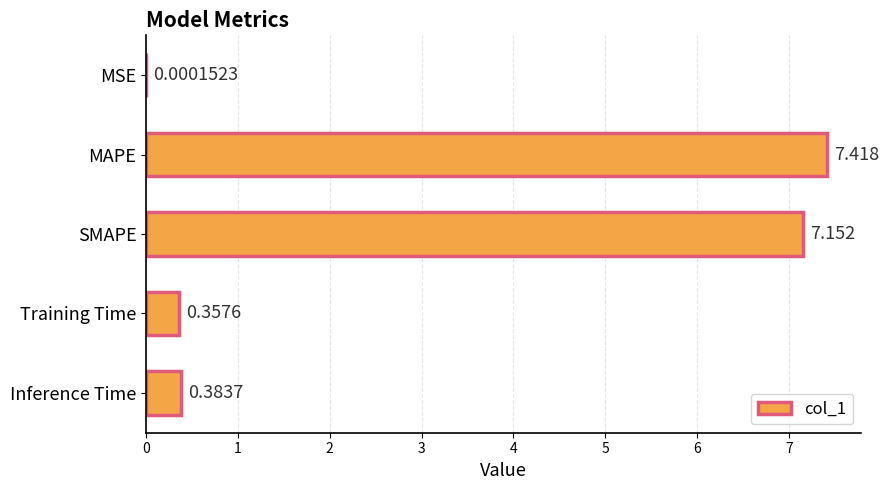

Between Training Time and SMAPE, which is larger?

SMAPE